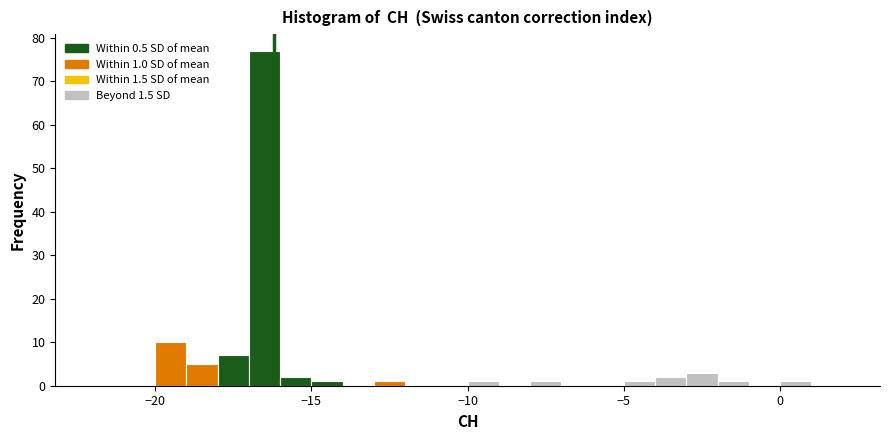

Around what value on the x-axis is the tallest bar? Give the approximate position of its centre, as read against the axis.

-16.5